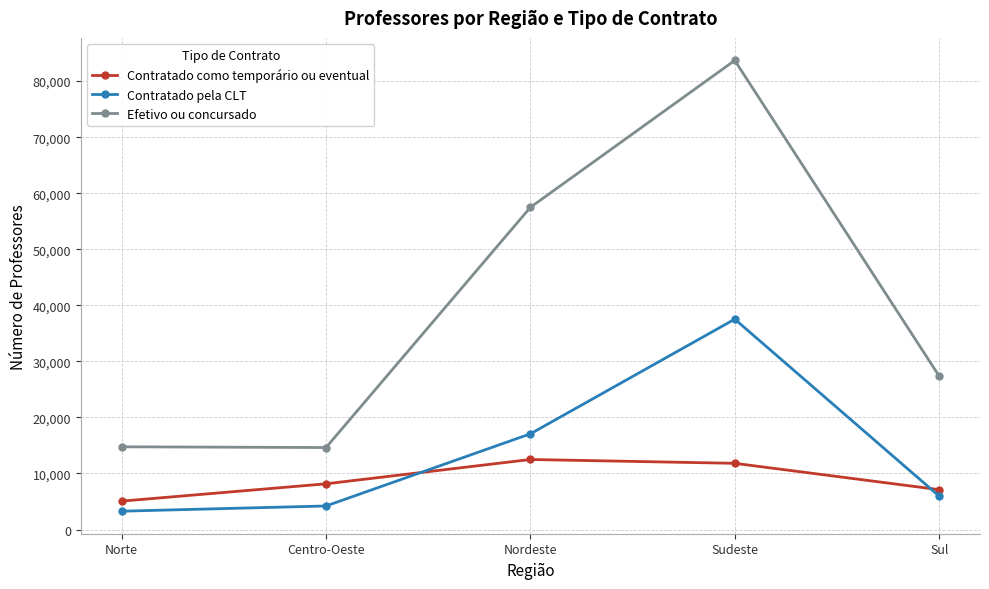

True or false: Contratado pela CLT has a value of 9959 at Nordeste.

False